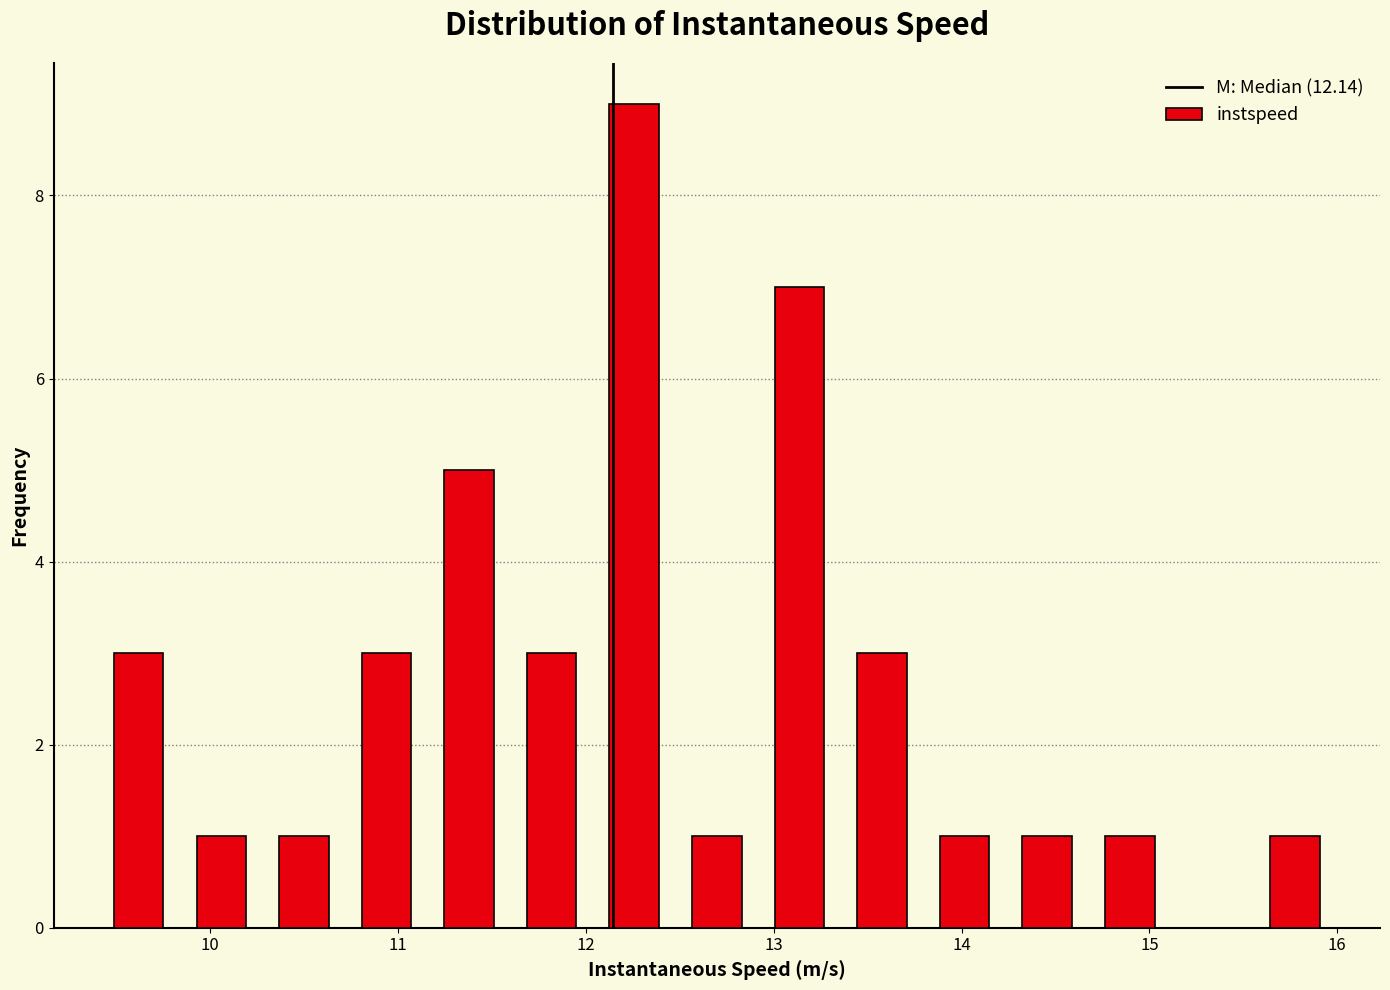

Reading left to right, list every bar in this chart as the range it spans on the x-axis followed by its height. Neither the bar edges nor the heights are printed on the chart, so give them approximately, as read against the axes.

9.4 to 9.8: 3
9.8 to 10.3: 1
10.3 to 10.7: 1
10.7 to 11.2: 3
11.2 to 11.6: 5
11.6 to 12.0: 3
12.0 to 12.5: 9
12.5 to 12.9: 1
12.9 to 13.4: 7
13.4 to 13.8: 3
13.8 to 14.2: 1
14.2 to 14.7: 1
14.7 to 15.1: 1
15.1 to 15.6: 0
15.6 to 16.0: 1